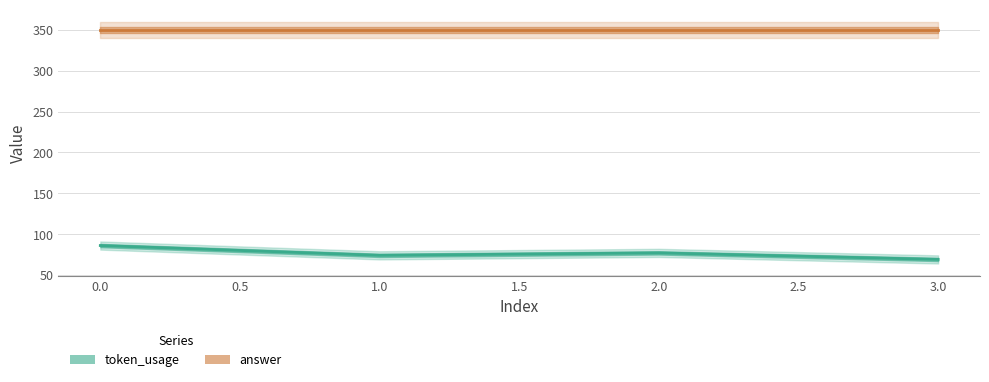

List the series in order of their overall mean, highest first.

answer, token_usage